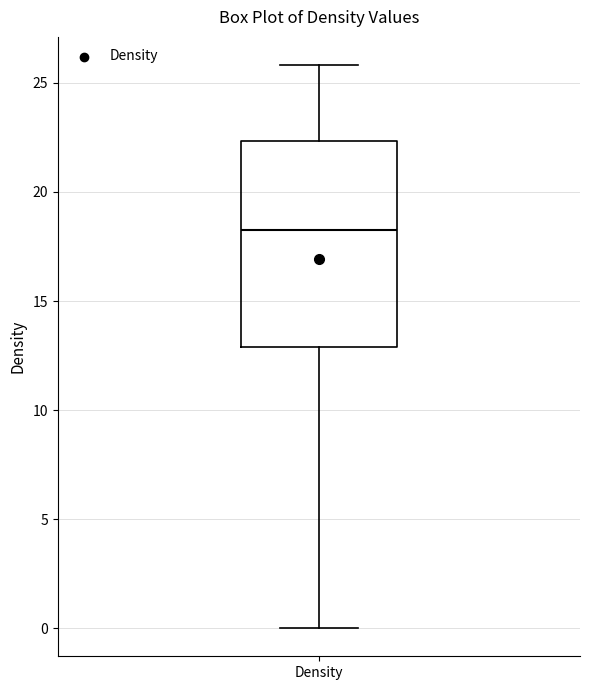

Where does the lower whisker of the box for Density end on the y-axis? The values are not printed on the chart, so give them approximately, as read against the axis.

0.0